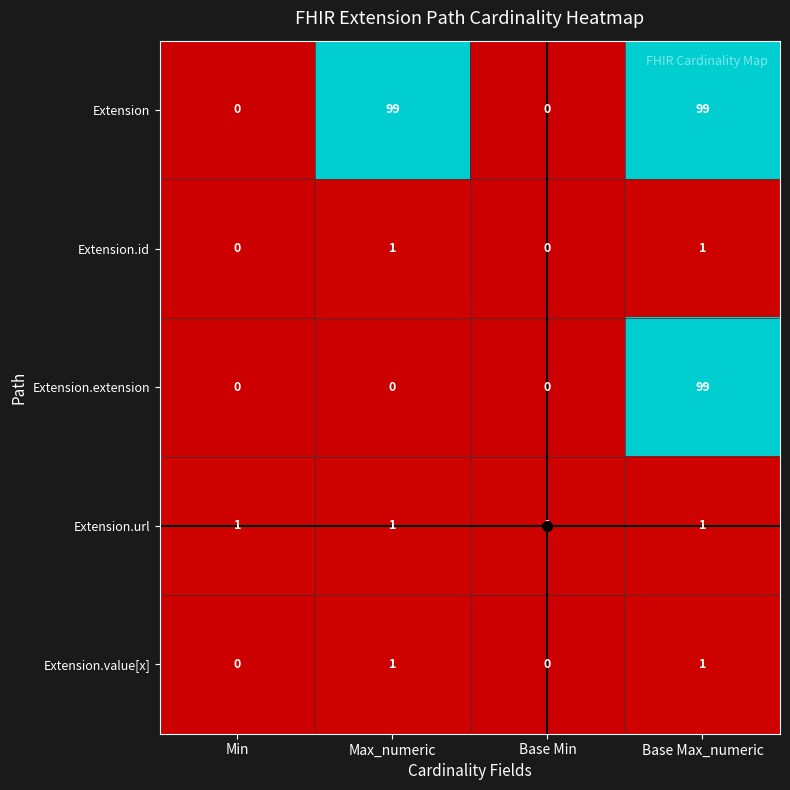

True or false: Extension.value[x] has a value of 1 at Max_numeric.

True